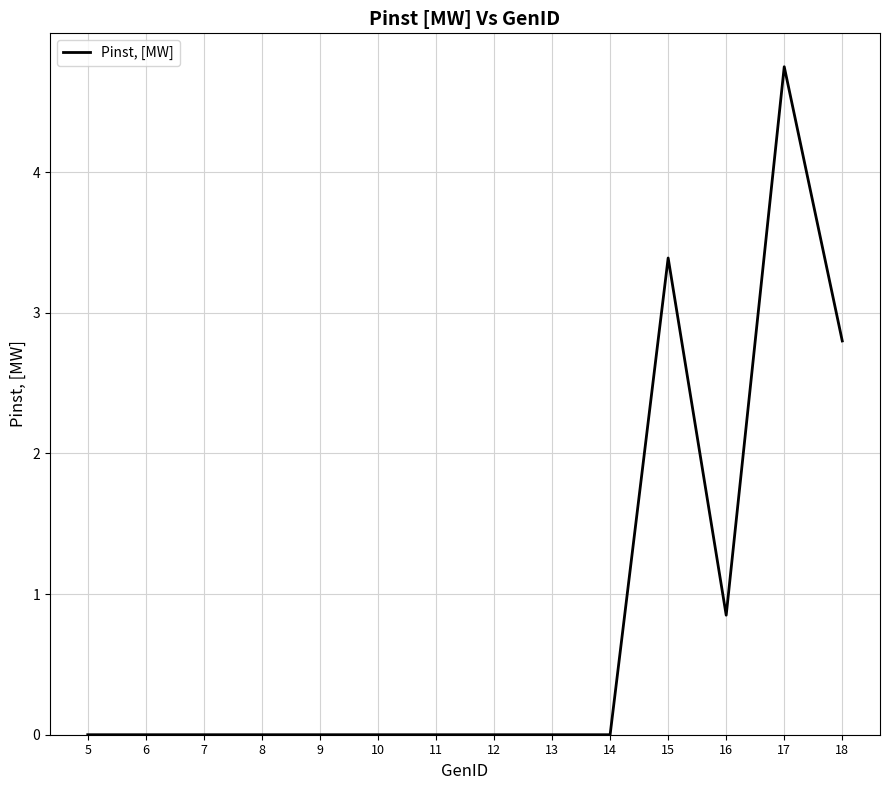

At which category does the chart reach its peak across all series?

17